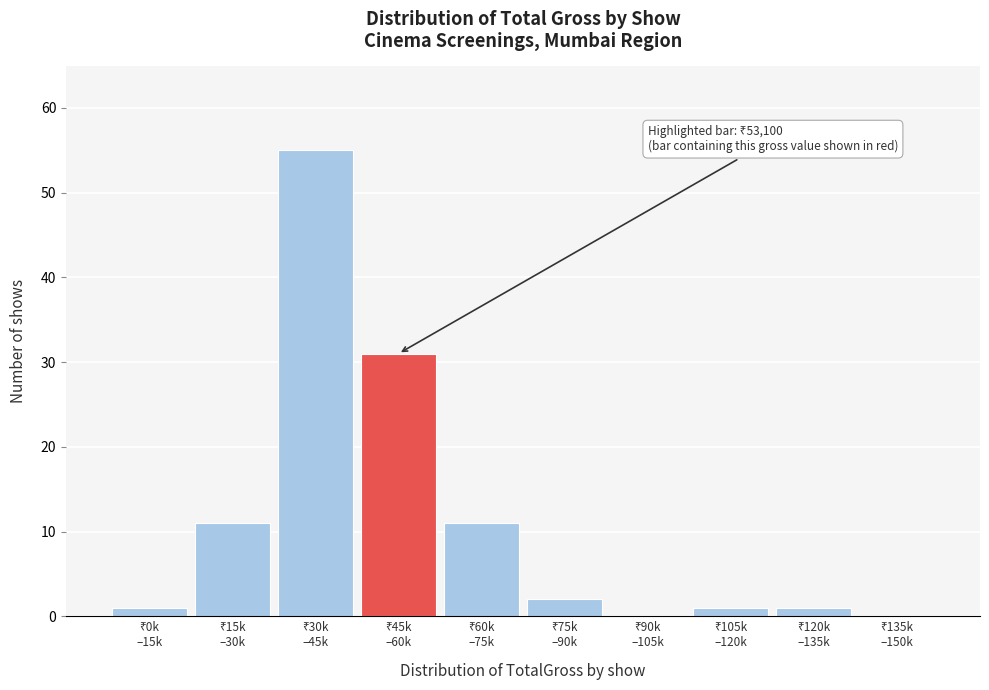

What is the greatest value displayed?

55